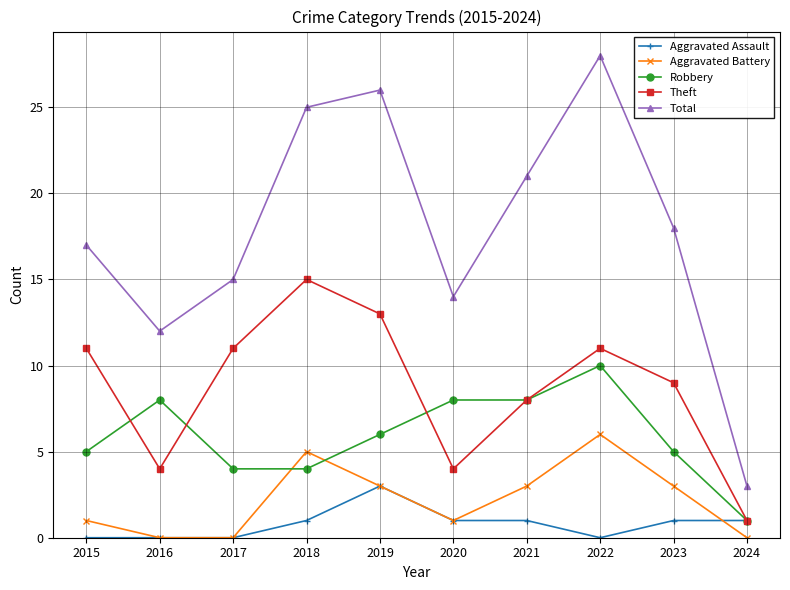

Which series changed the most between 2016 and 2019?

Total